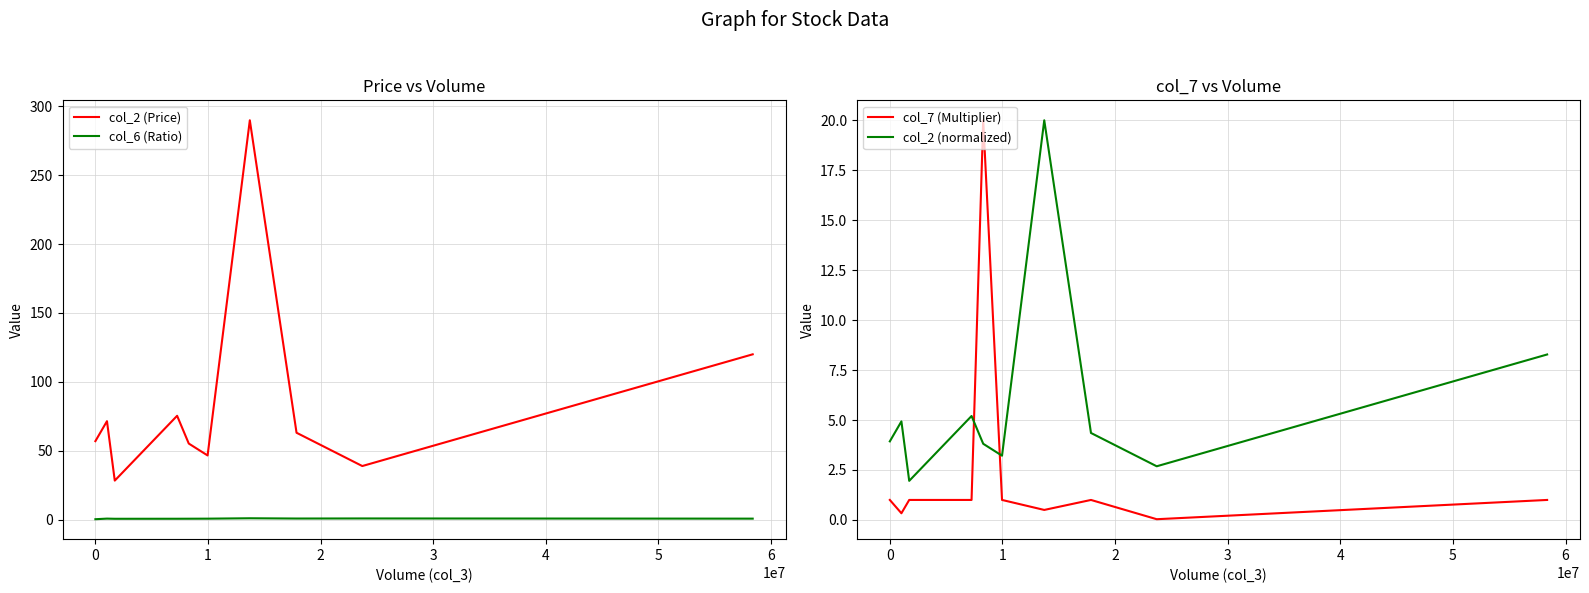

How many data points does each series have?

10